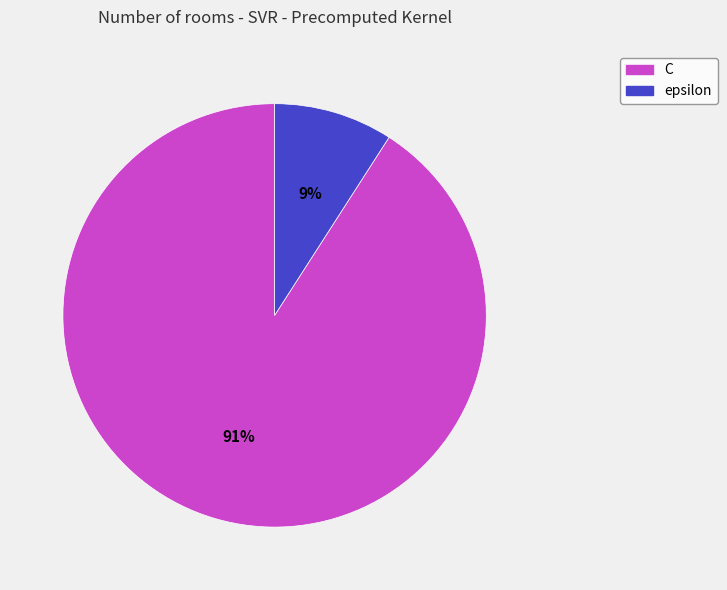

What is the largest slice in the pie chart?

C